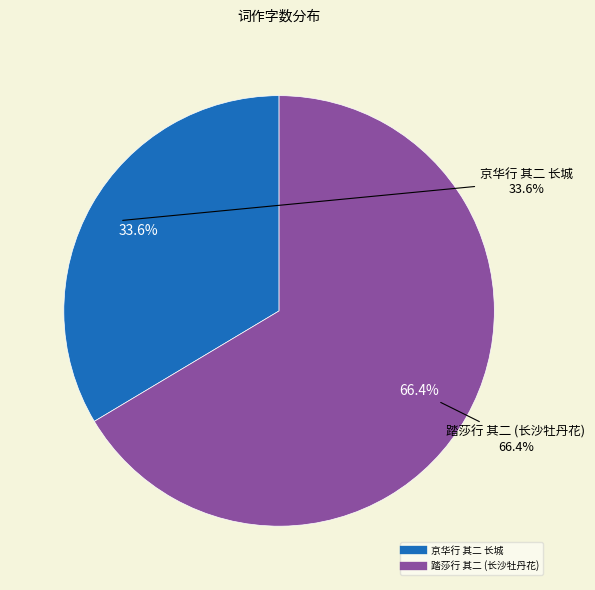

Which category accounts for the majority?

踏莎行 其二 长沙牡丹花极小，戏作此词，并以二枝为伯承、钦夫诸兄一觞之荐